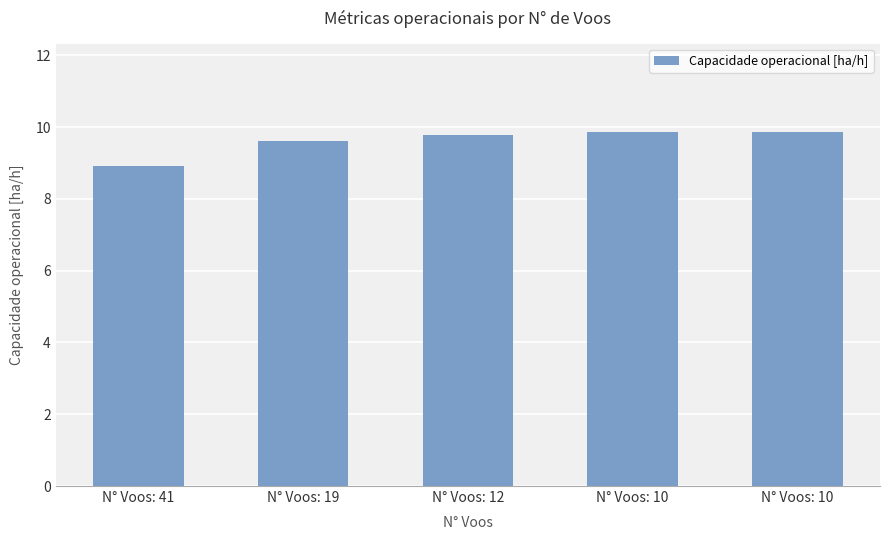

What is the ratio of the value at N° Voos: 10 to the value at N° Voos: 10?

1.0